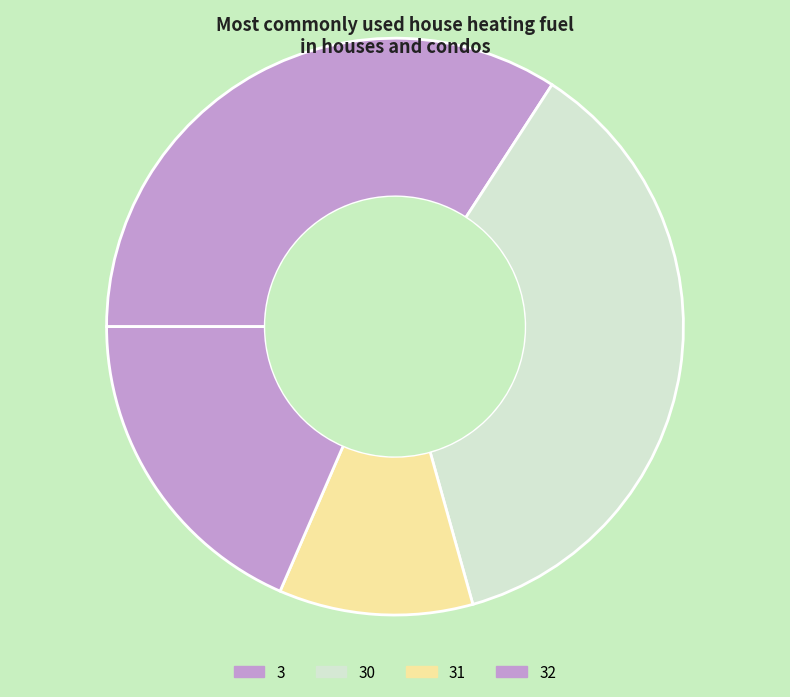

To the nearest percent, what percentage of the pie is 3?

20%